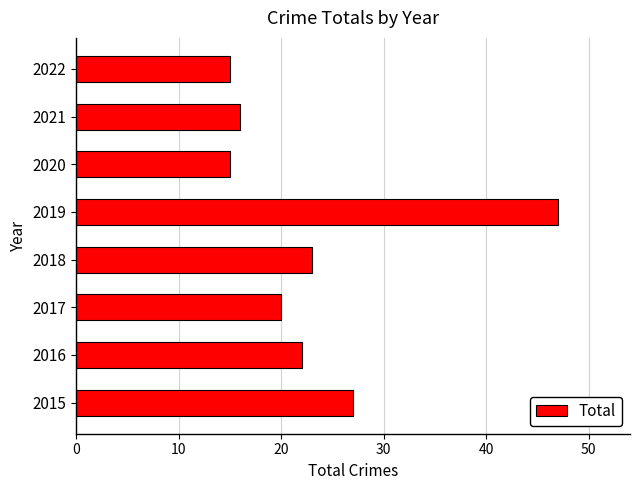

How many categories are shown in the chart?

8